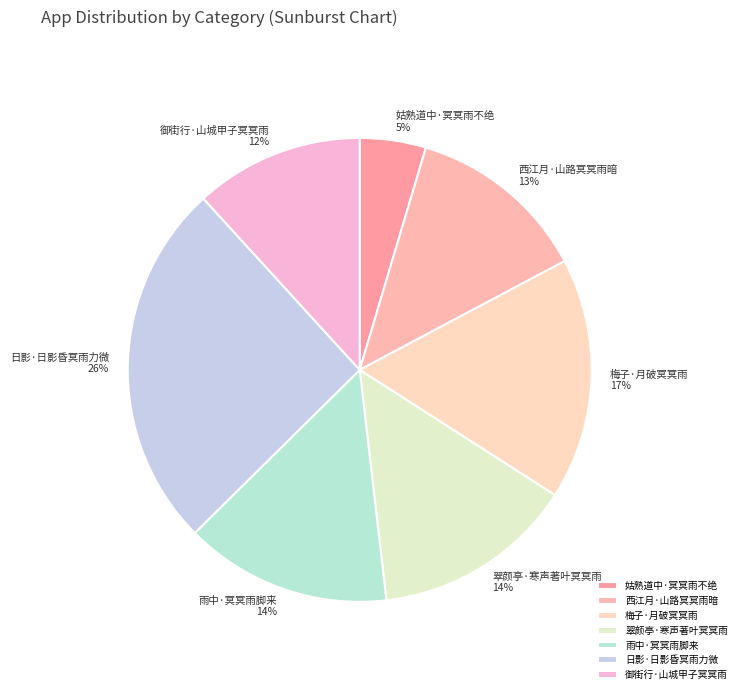

Is 姑熟道中·冥冥雨不绝 the majority of the pie?

No